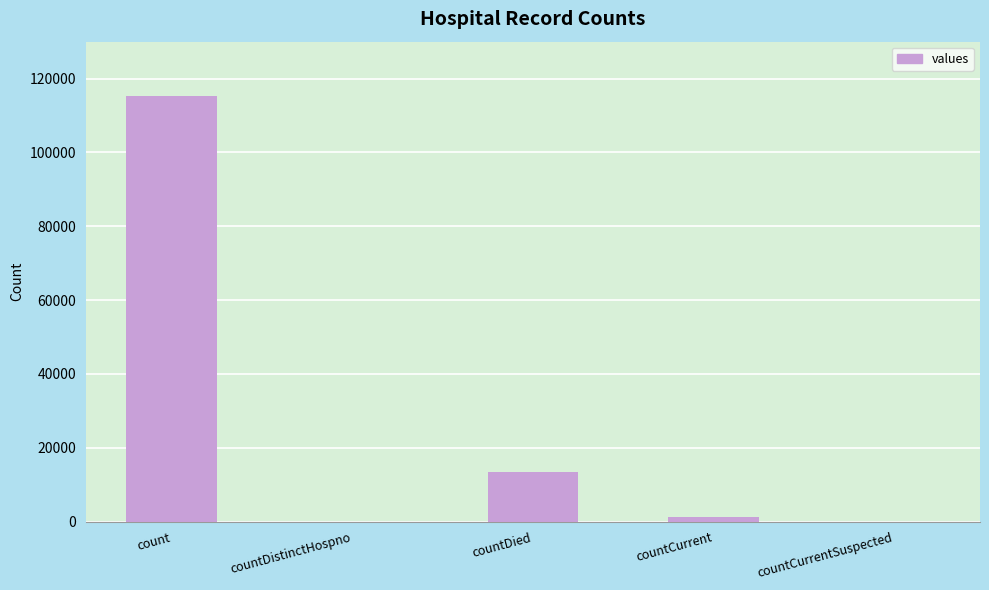

Are the bars horizontal?

No